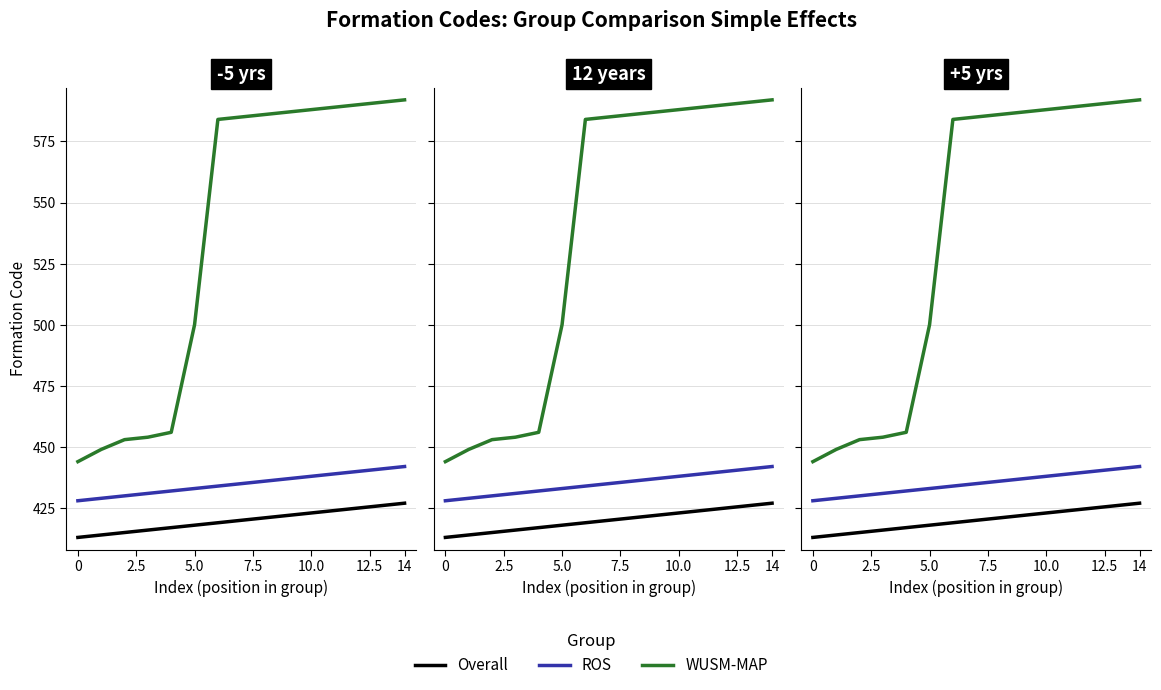

True or false: Overall has more than 0 interior local peaks.

False